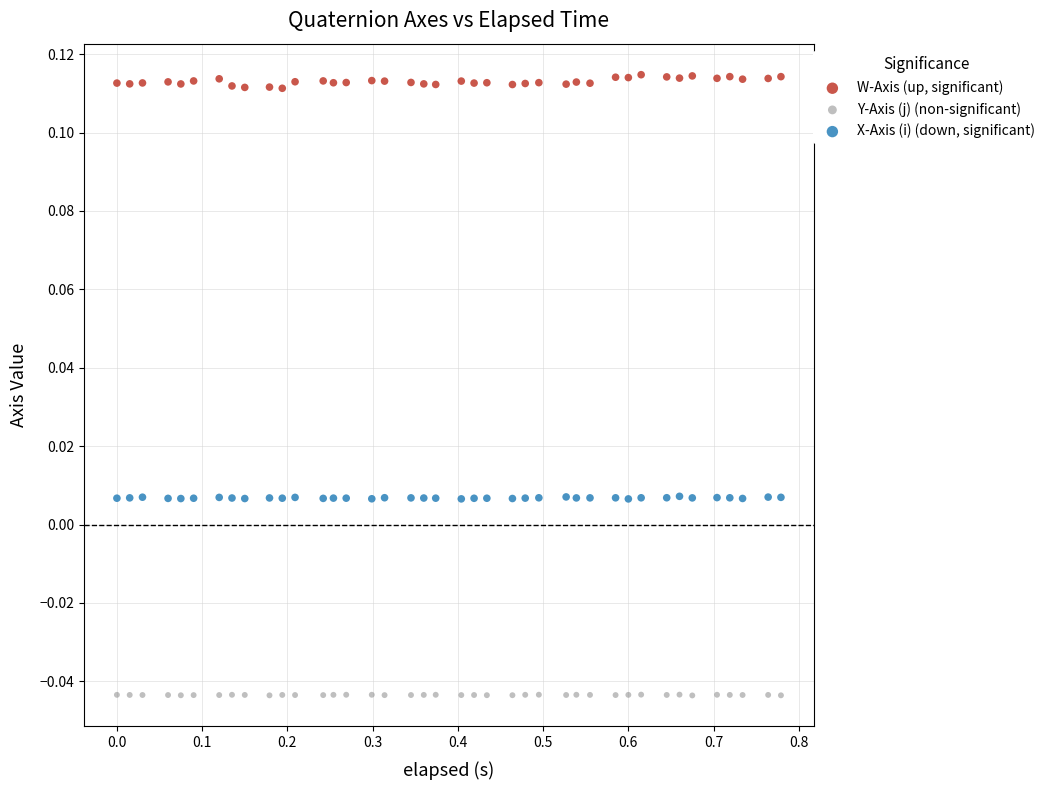

Which series reaches the maximum Y coordinate?

W-Axis (up, significant)